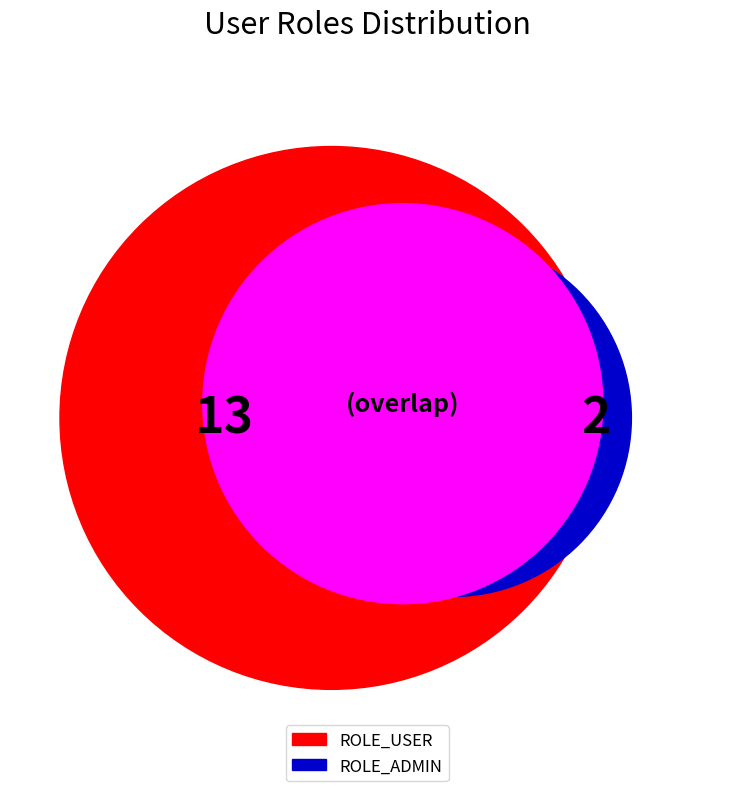

Count the number of slices in the pie.

2